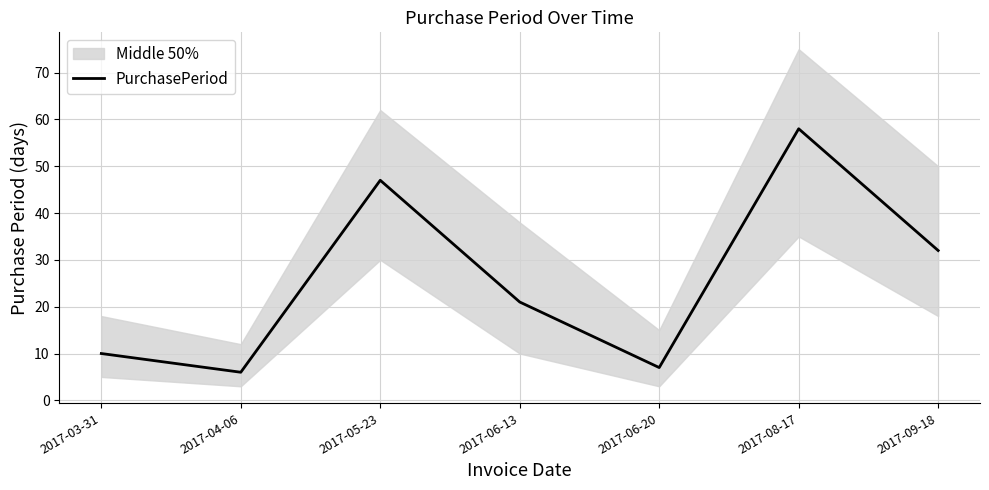

Rank the categories by value from lowest to highest.

2017-04-06, 2017-06-20, 2017-03-31, 2017-06-13, 2017-09-18, 2017-05-23, 2017-08-17